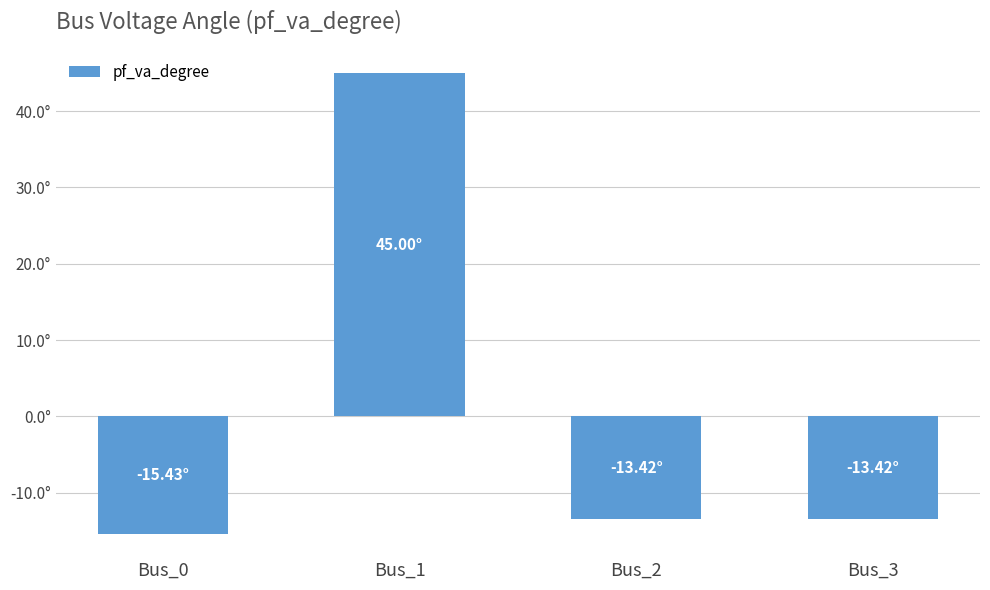

What is the value of the 2nd bar from the left?

45.0